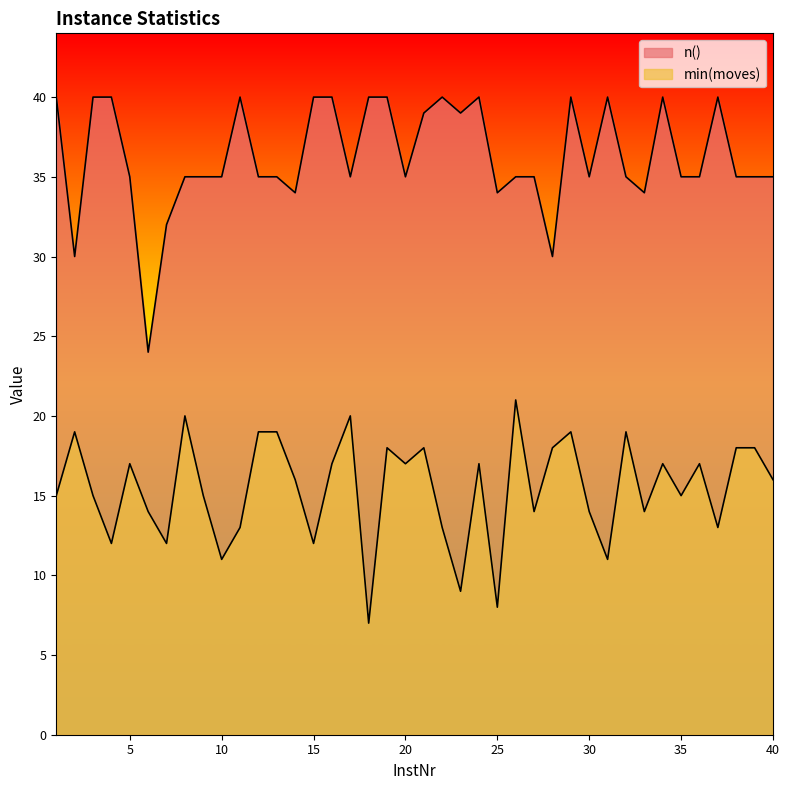

What is the value of the n() point at the 14th from the left?

34